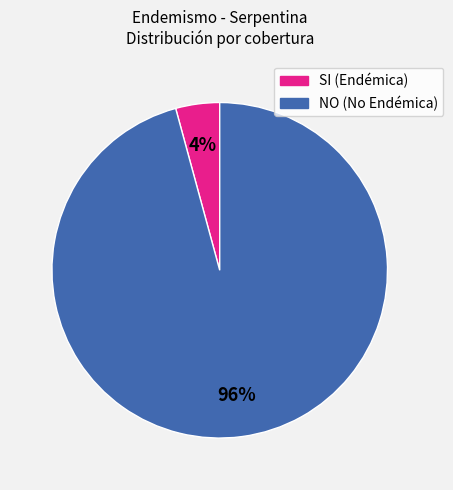

The NO slice represents 96% of the pie. True or false?

True